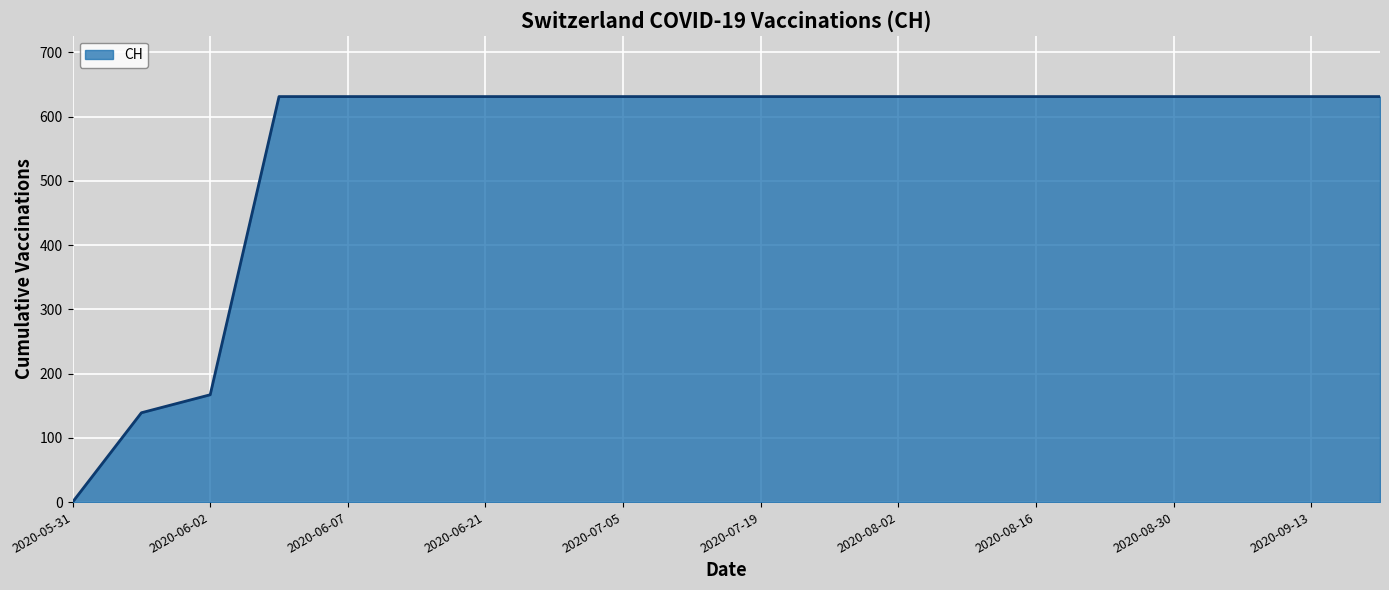

What is the maximum value shown in the chart?

631